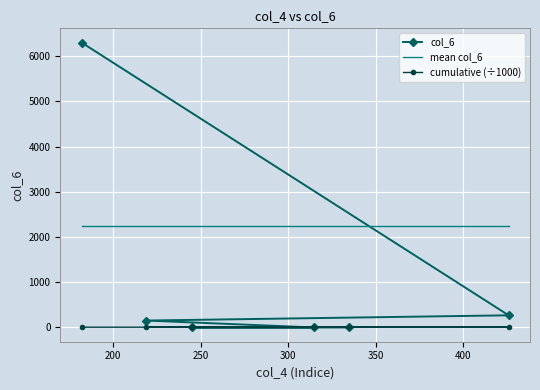

The mean col_6 series shows 1263.9 at 200. True or false?

False